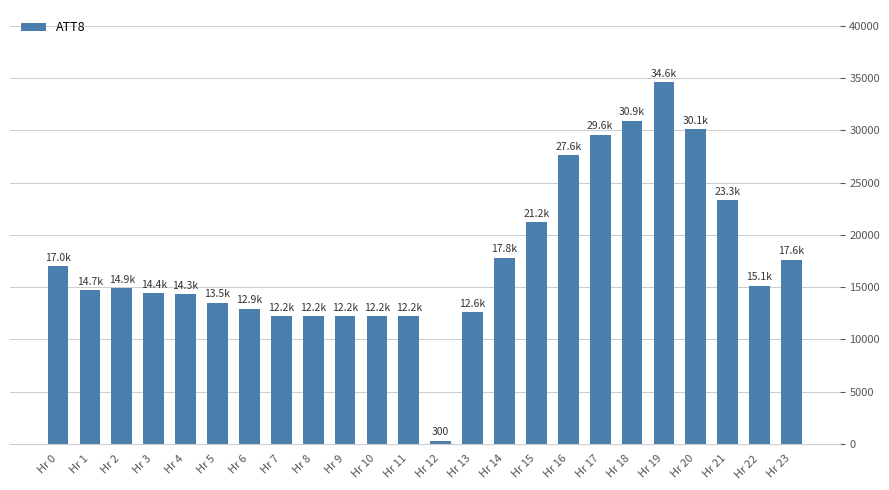

At which category does the chart reach its peak across all series?

Hr 19